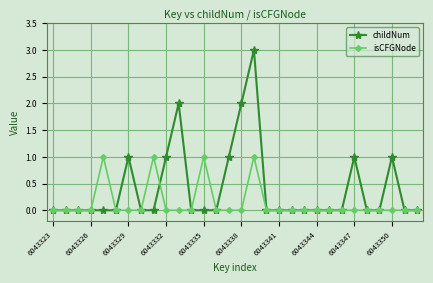

Rank the series by their maximum value, from highest to lowest.

childNum, isCFGNode